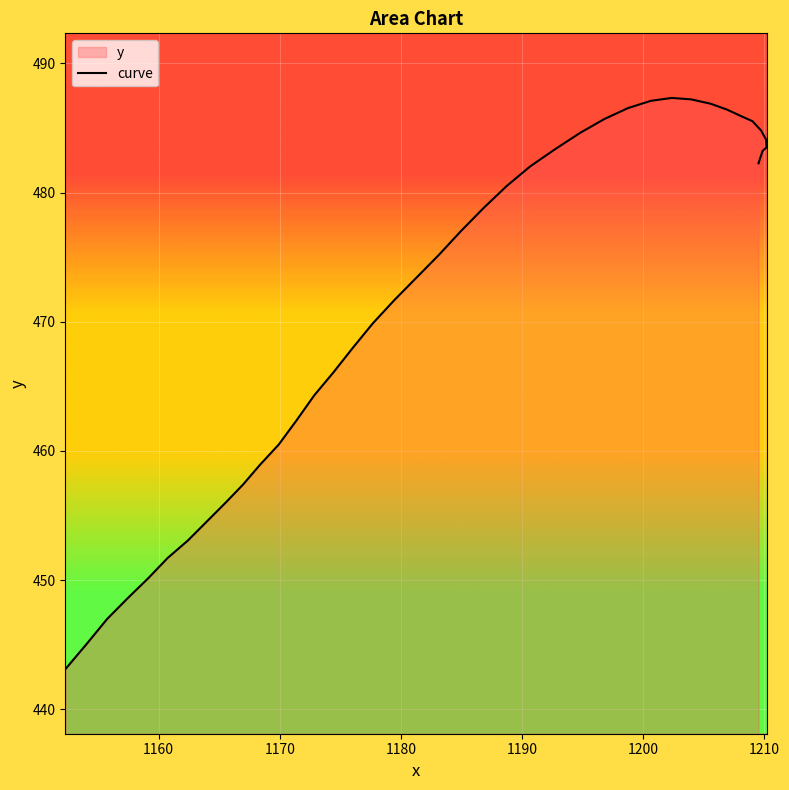

How many lines are shown in the chart?

1